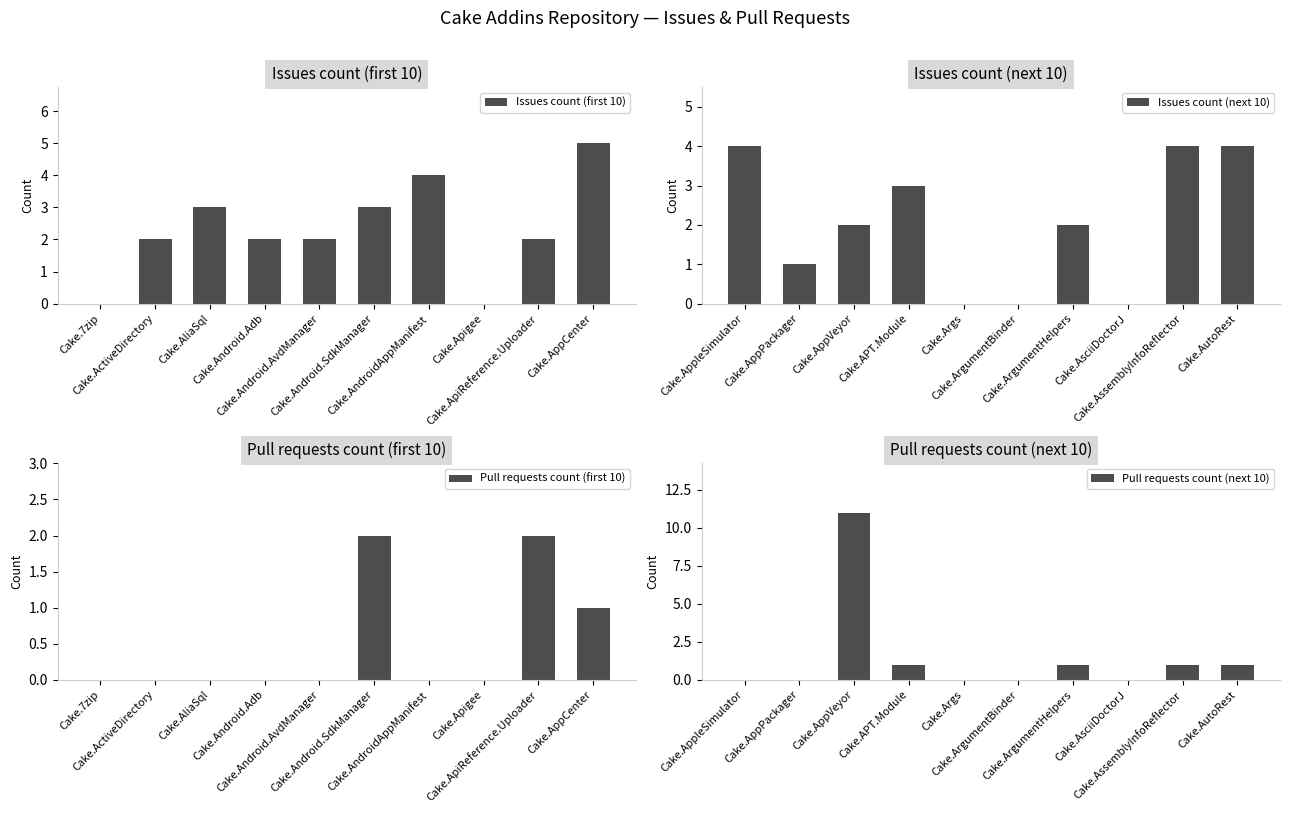

What is the label of the 2nd bar from the right?

Cake.ApiReference.Uploader